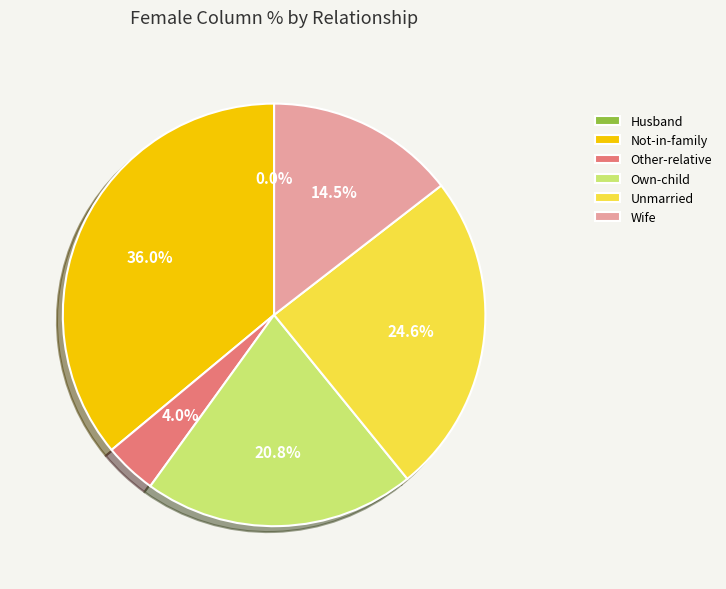

True or false: Unmarried accounts for 33% of the total.

False